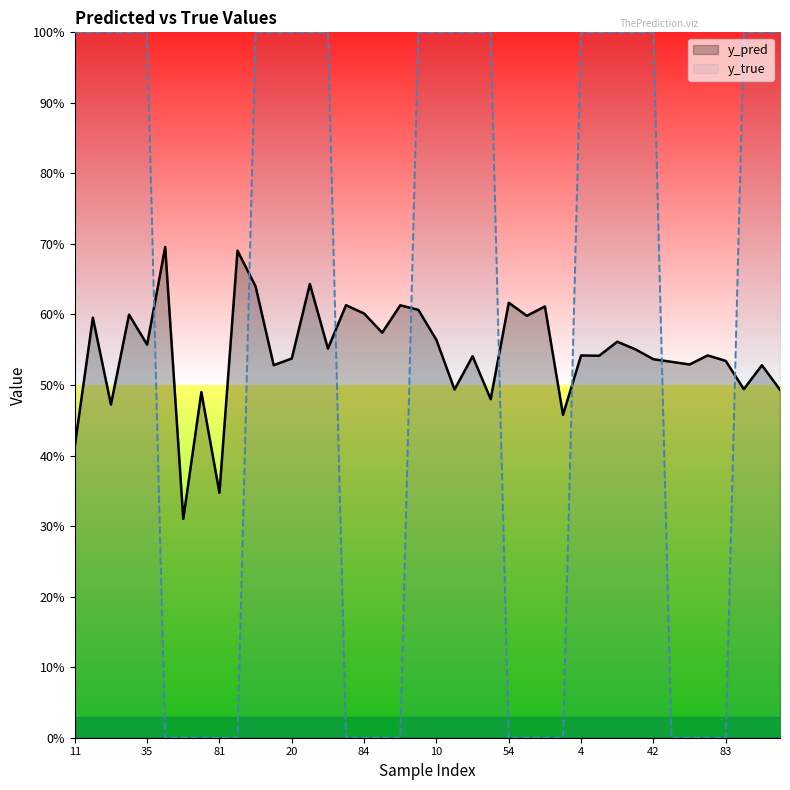

How many distinct data groups are displayed?

2